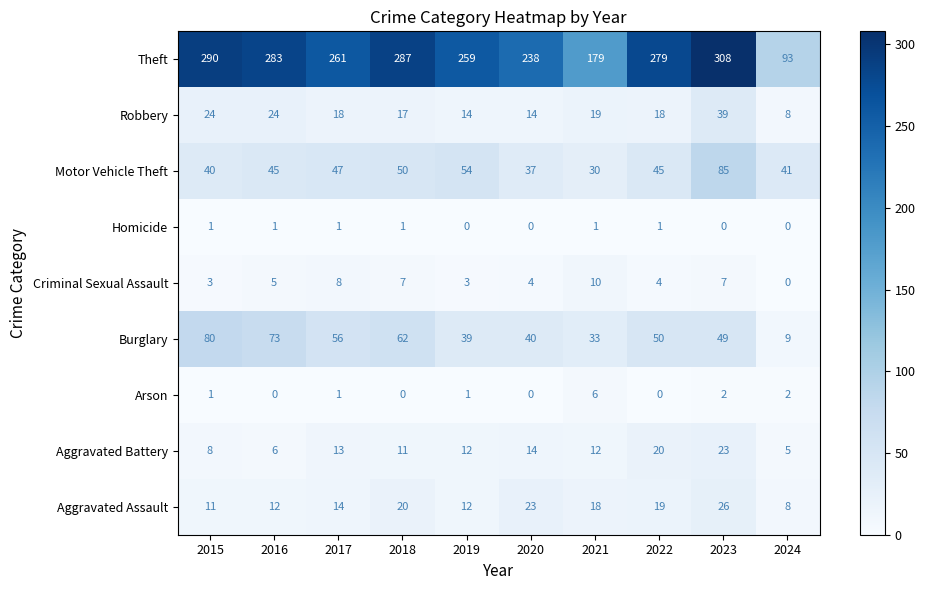

Read the Theft value at 2023, to the nearest 50.

300